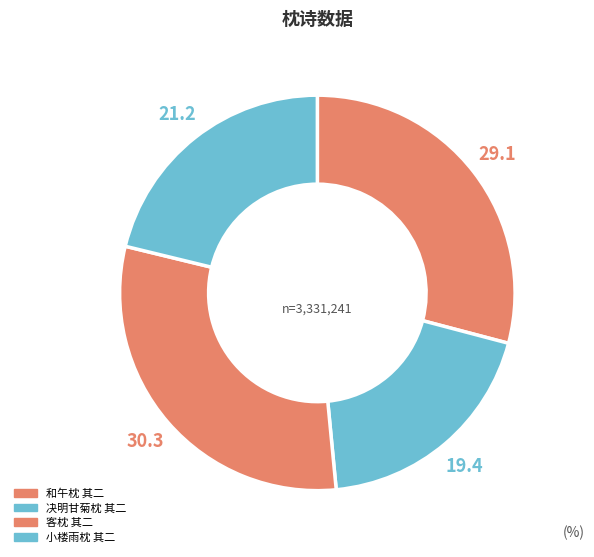

Rank the categories by value from highest to lowest.

客枕 其二, 和午枕 其二, 小楼雨枕 其二, 决明甘菊枕 其二